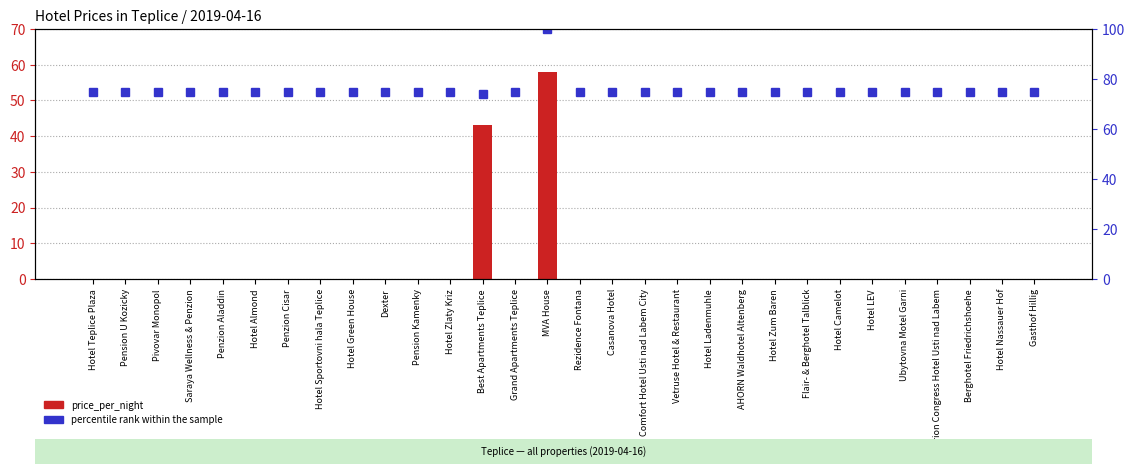

What is the maximum value for percentile rank within the sample?

100.0